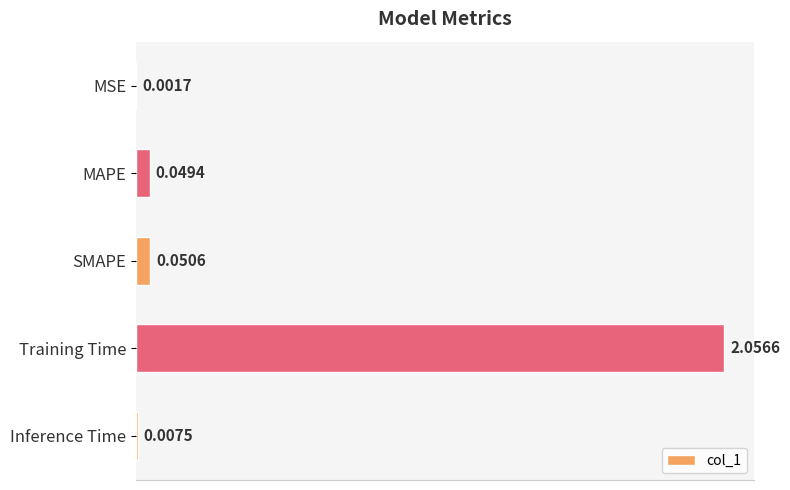

Which label corresponds to the largest value in the chart?

Training Time